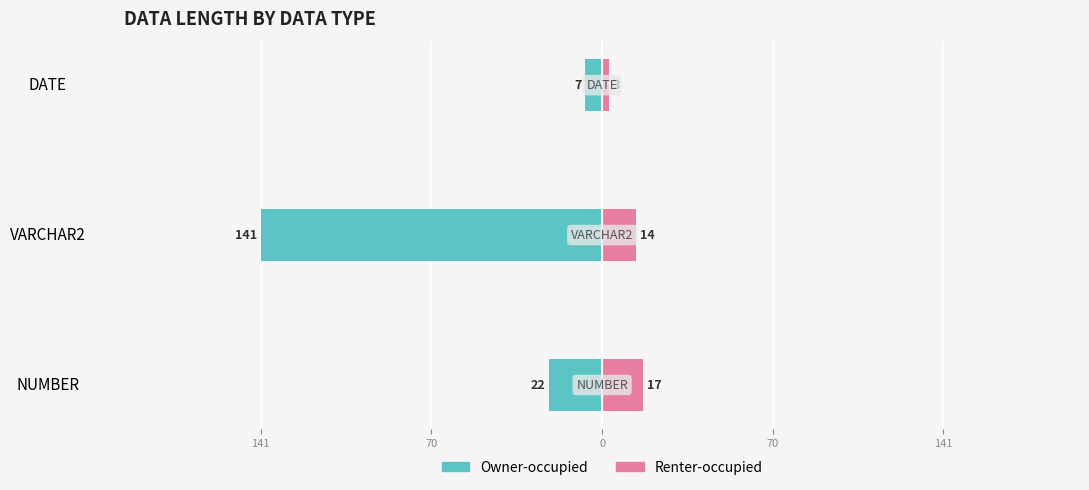

How many data points in Owner-occupied are above -22?

1